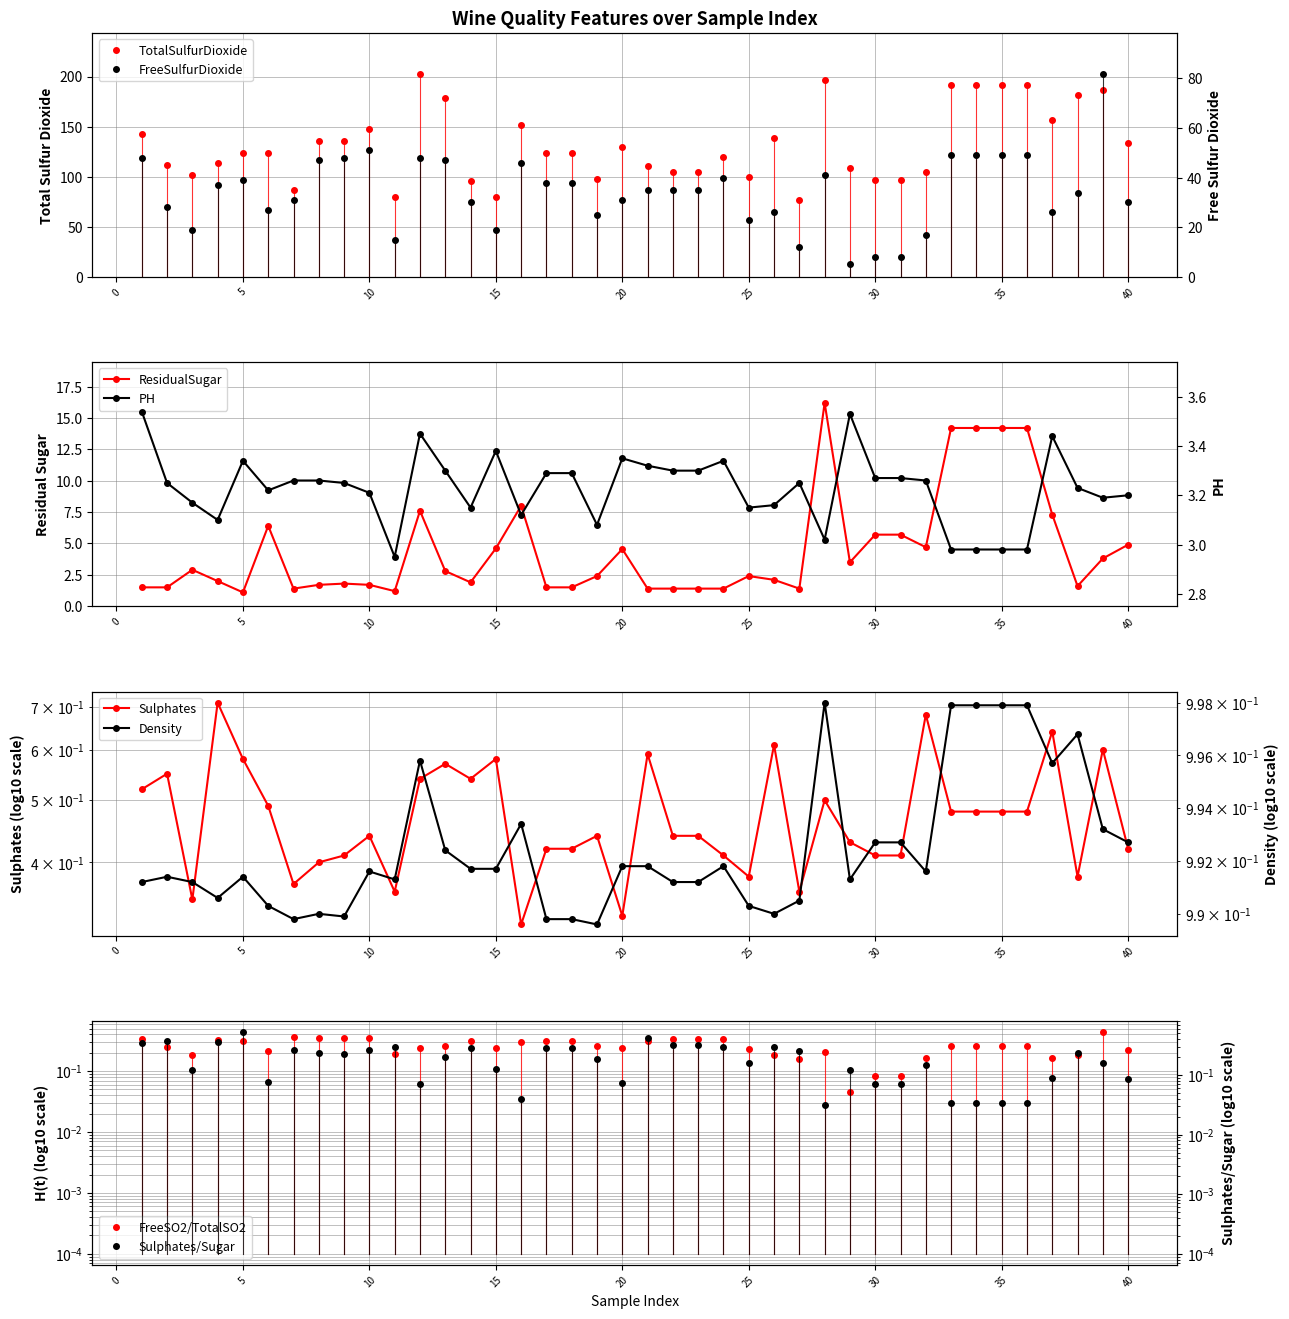

Which series has the largest total across all categories?

TotalSulfurDioxide